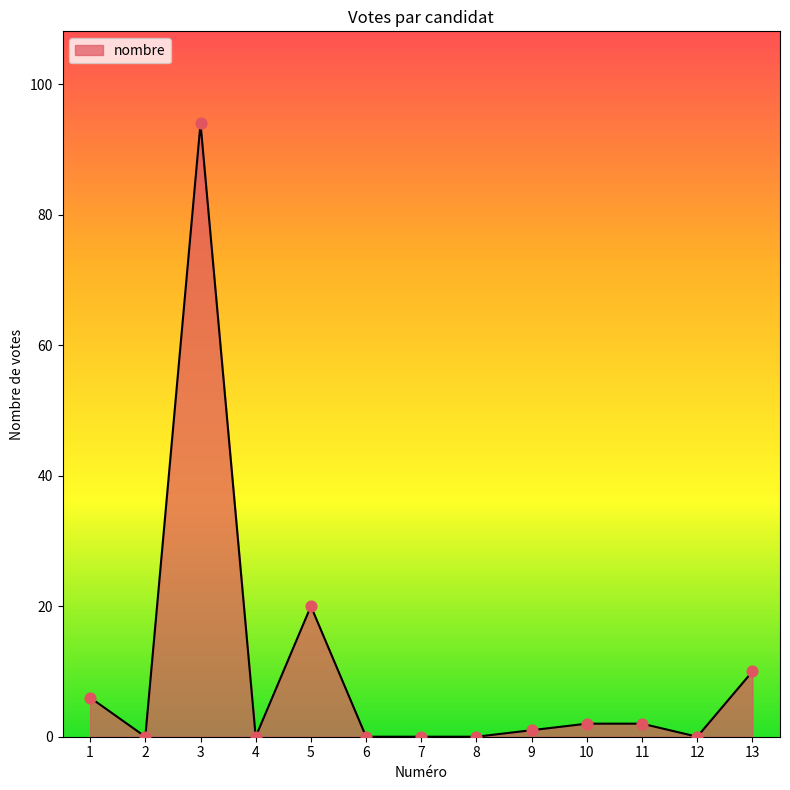

What is the change in value from 3 to 9?

-93